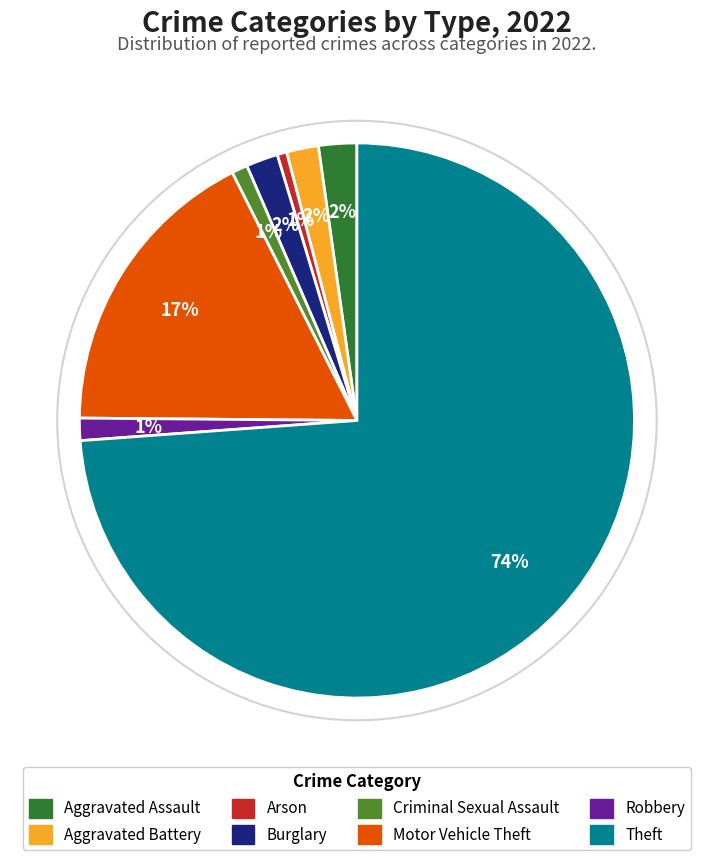

Which has a higher value, Criminal Sexual Assault or Aggravated Battery?

Aggravated Battery